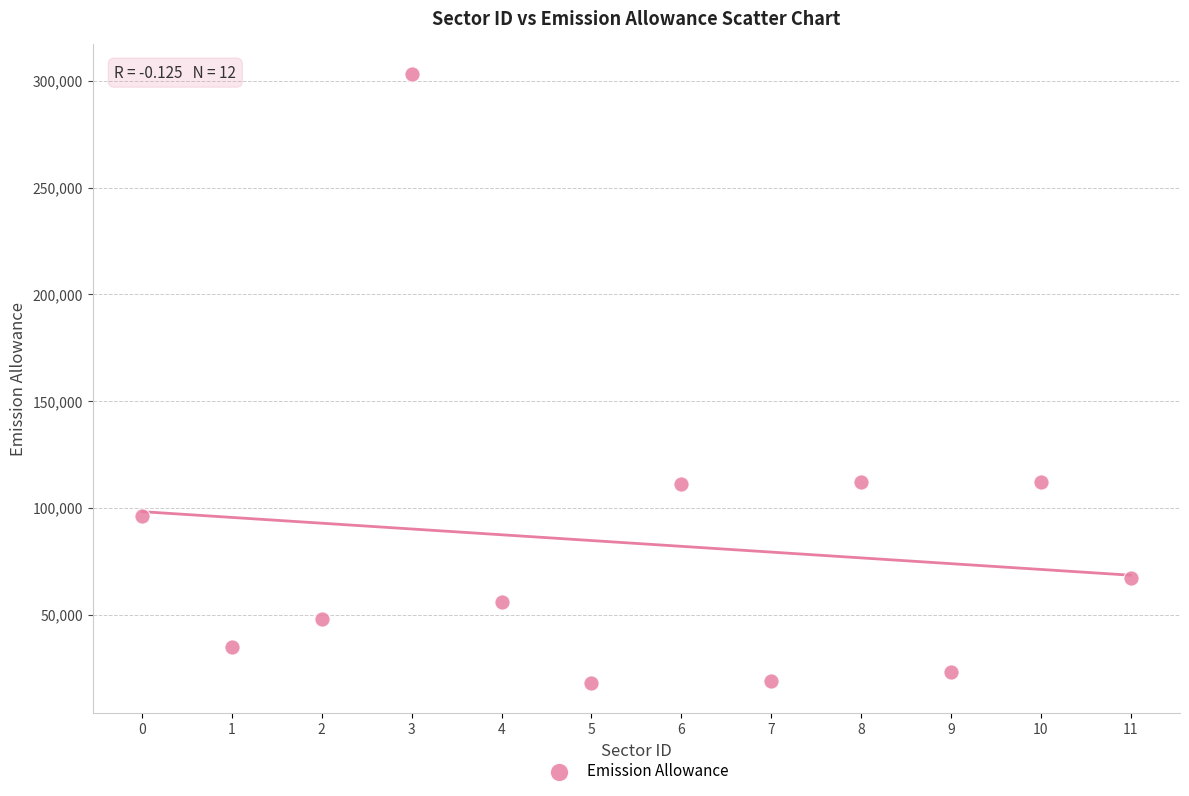

What is the range of Y values (max minus min)?

285000